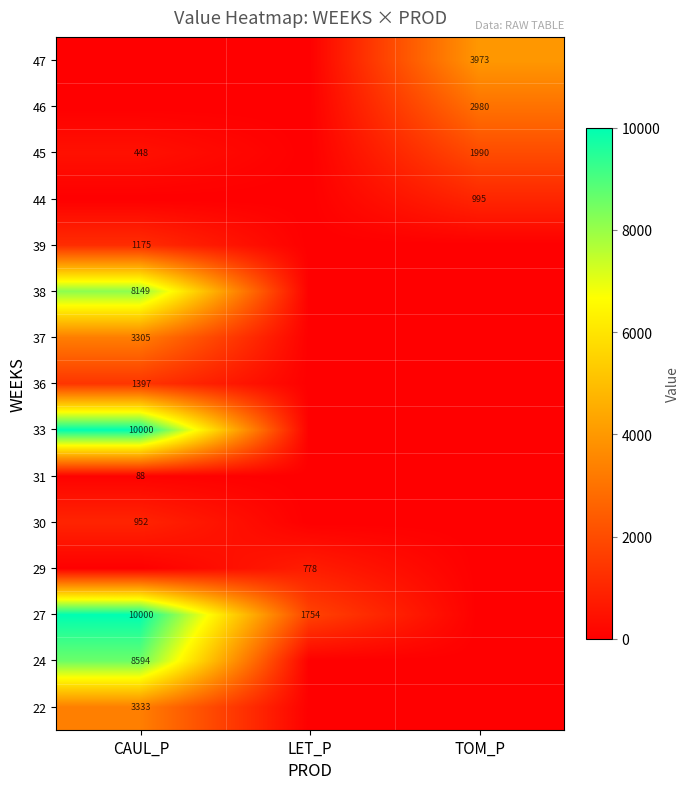

What is the total value across all series at TOM_P?

9938.3